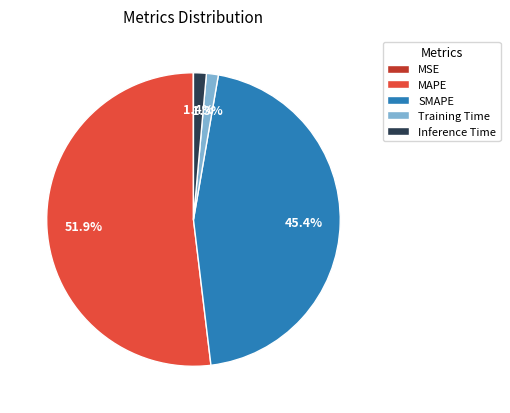

Which category accounts for the majority?

MAPE